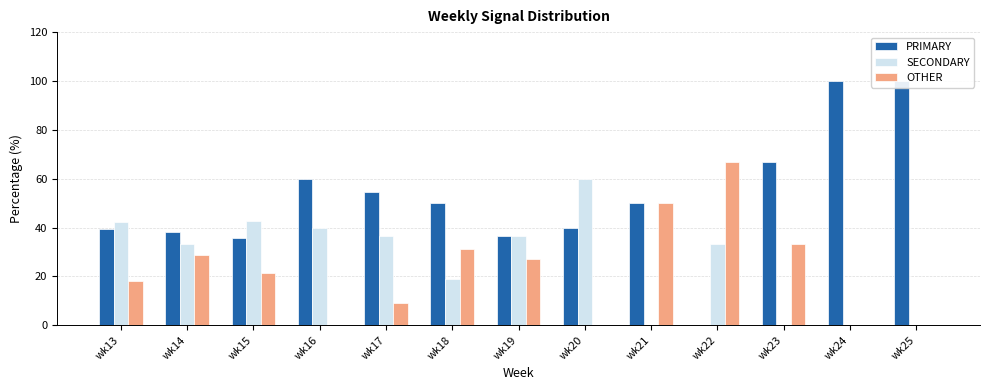

How many distinct data groups are displayed?

3